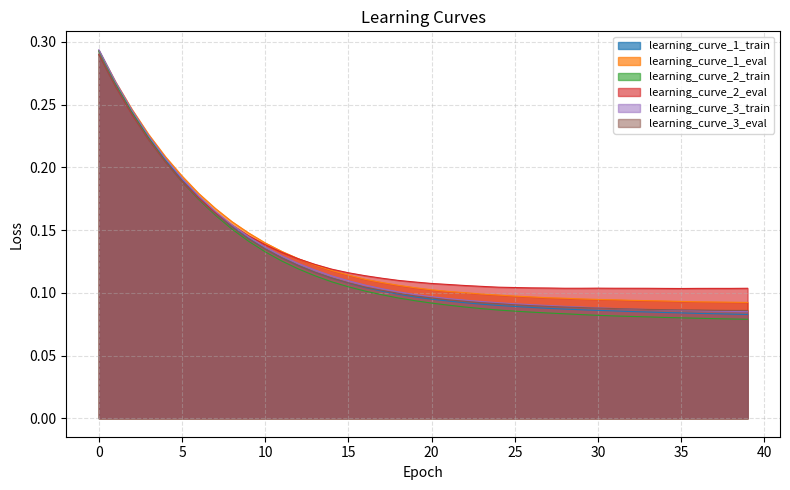

What is the difference between the maximum and minimum values in the learning_curve_3_train series?

0.2